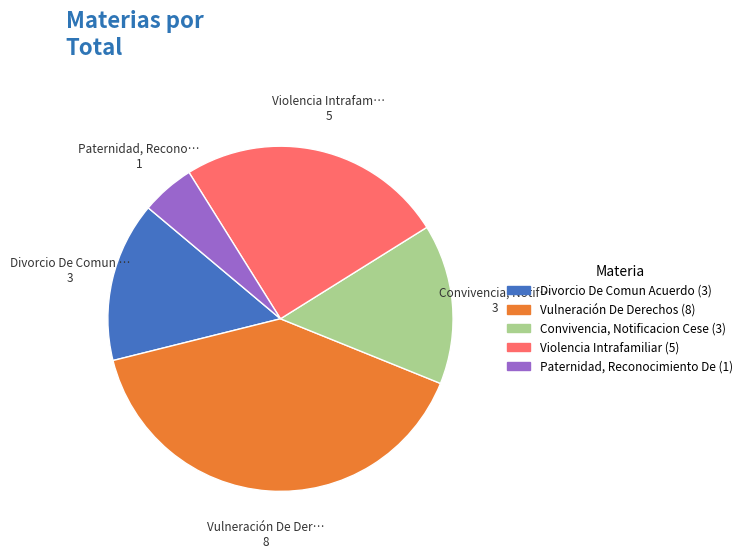

True or false: Divorcio De Comun Acuerdo accounts for 15% of the total.

True